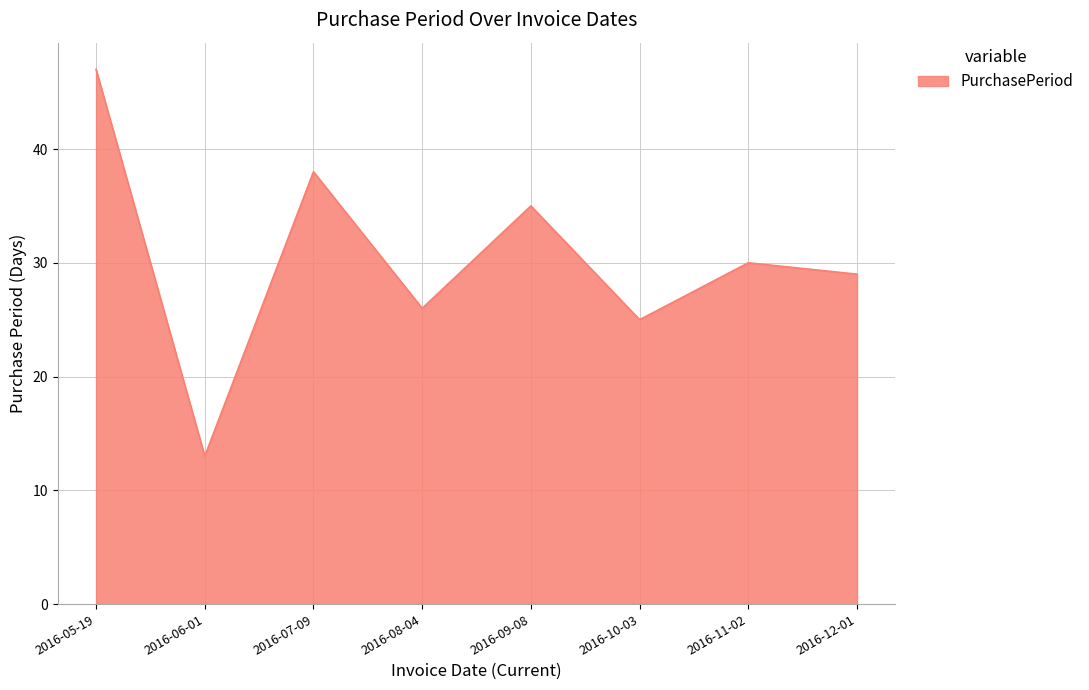

What is the ratio of the value at 2016-08-04 to the value at 2016-09-08?

0.7